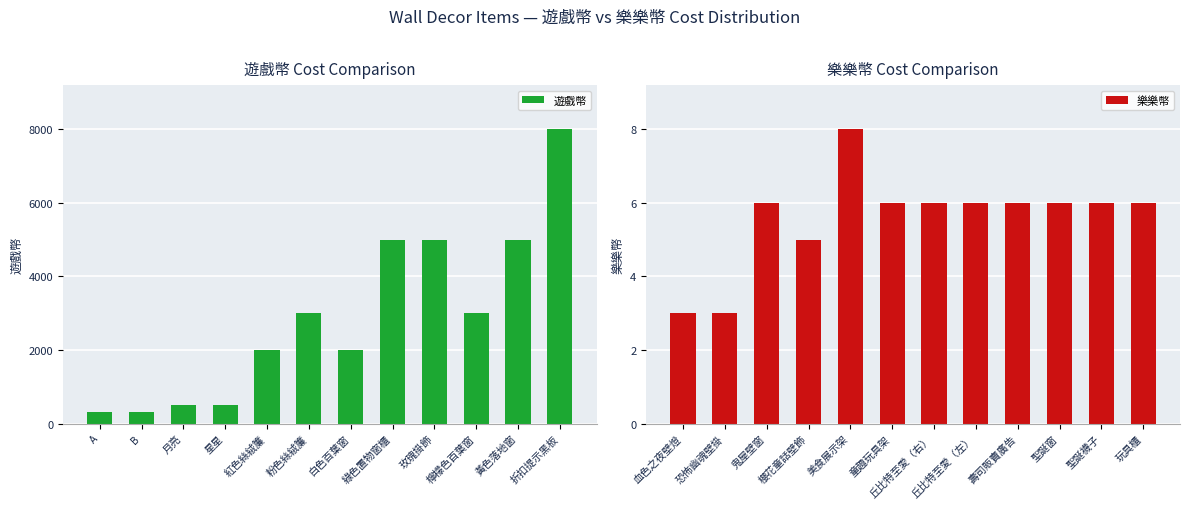

What is the minimum value for 遊戲幣?

300